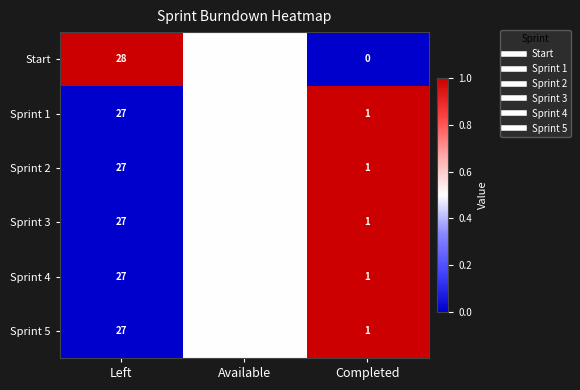

Reading left to right, extract all data points from this chart.

Start: Left=28	Available=28	Completed=0
Sprint 1: Left=27	Available=28	Completed=1
Sprint 2: Left=27	Available=28	Completed=1
Sprint 3: Left=27	Available=28	Completed=1
Sprint 4: Left=27	Available=28	Completed=1
Sprint 5: Left=27	Available=28	Completed=1